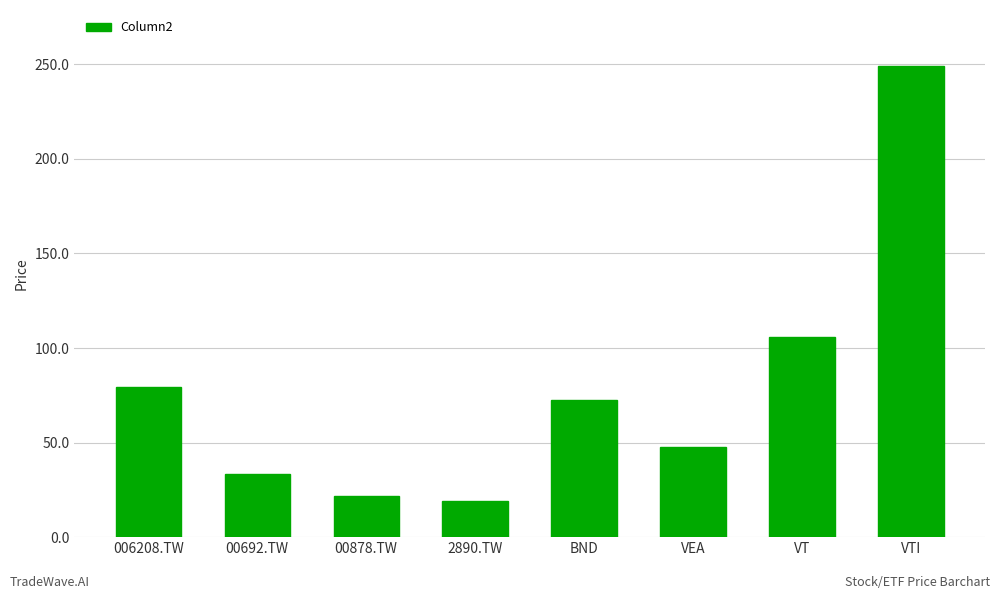

Is it true that the value at VT is 105.7?

True